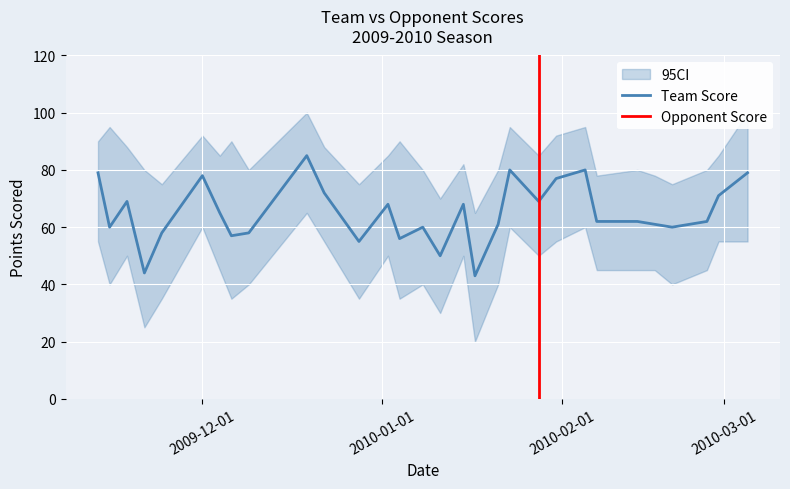

What is the lowest value of the Team Score series?

43